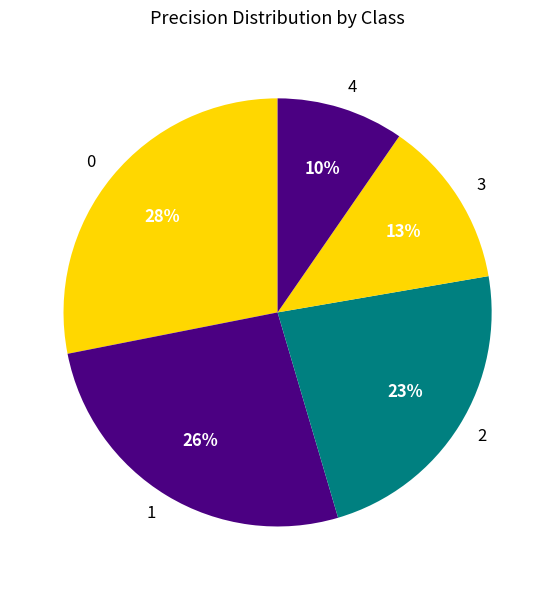

What percentage is the 1 slice, to the nearest percent?

26%